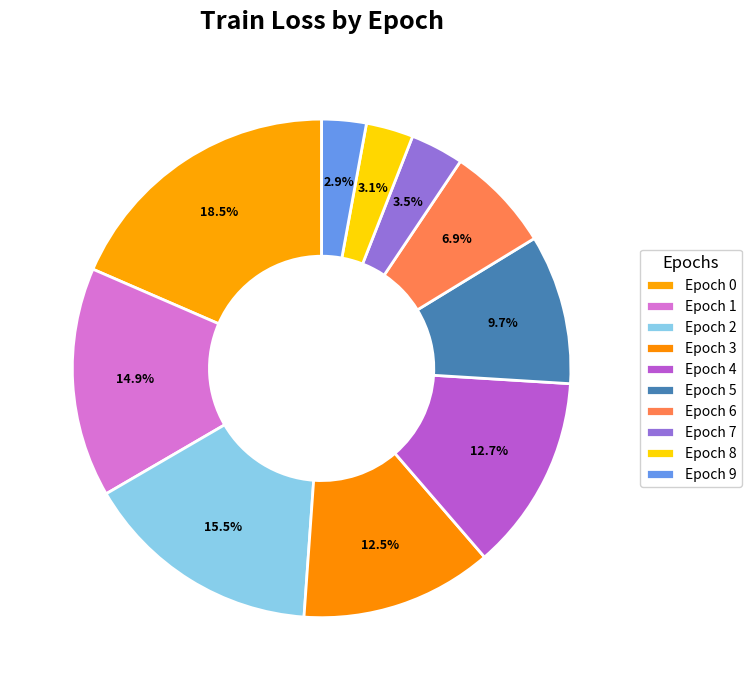

Count the number of slices in the pie.

10